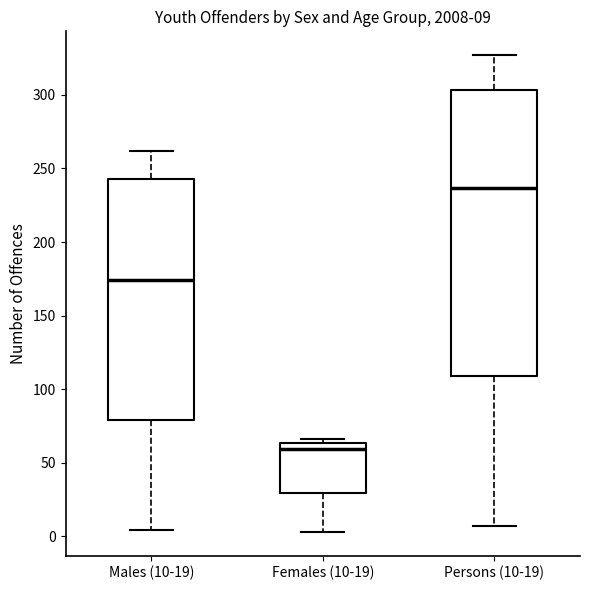

Comparing the boxes themselves (not the whiskers), which one is the tallest?

Persons (10-19)